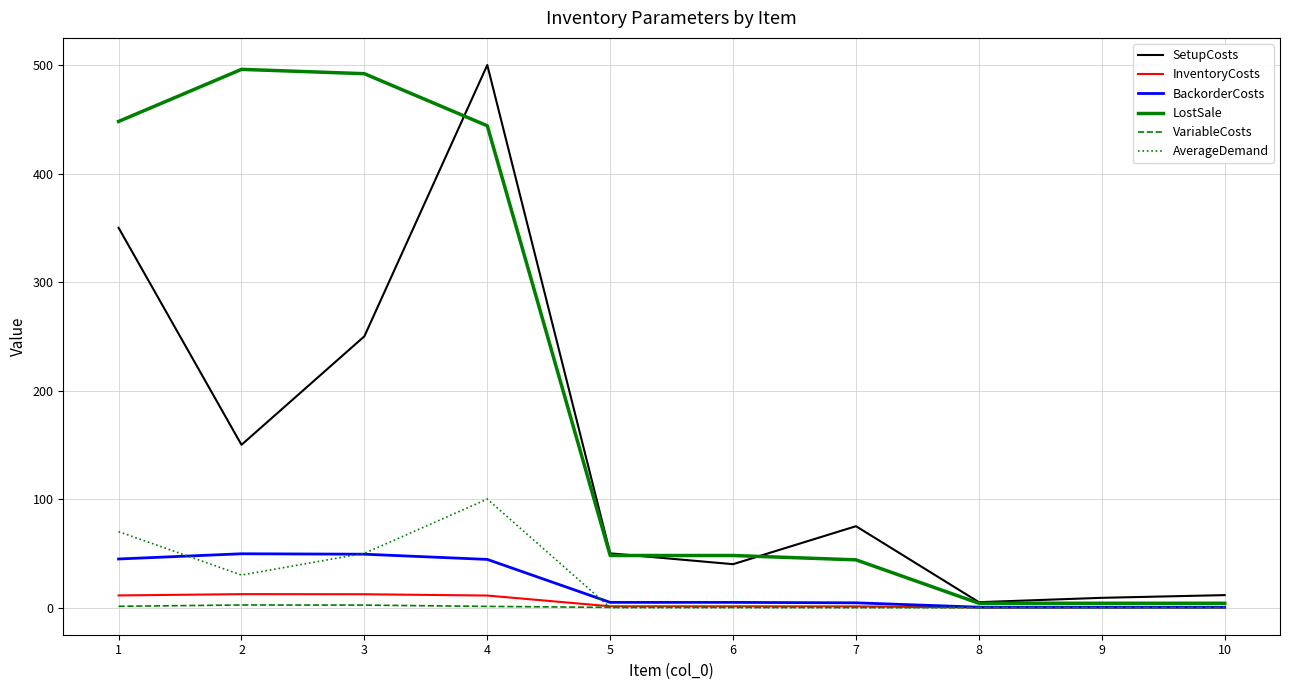

Which series has the largest total across all categories?

LostSale